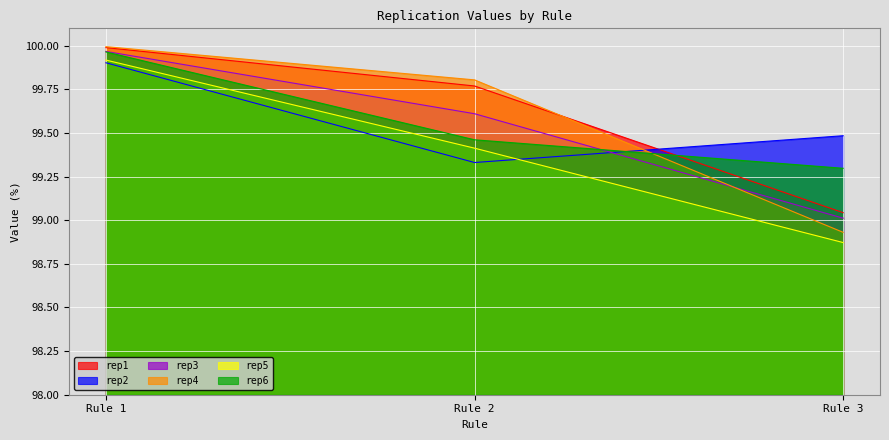

How many rep5 values are between 98 and 99?

1